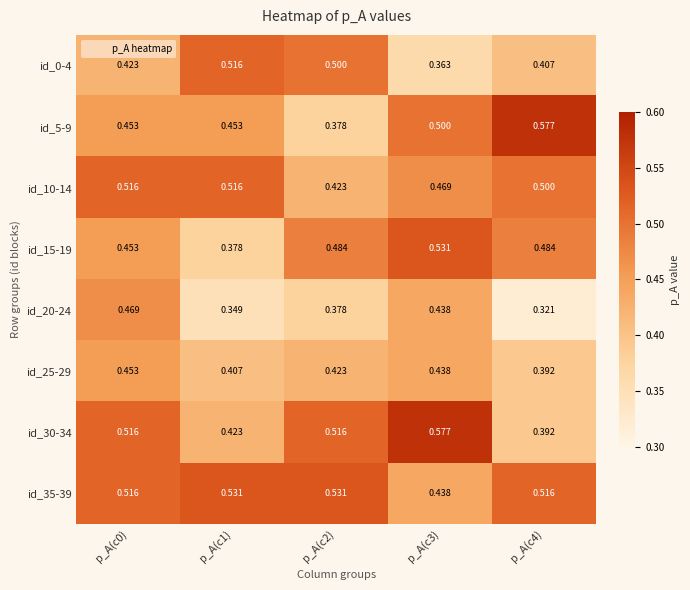

Is the value of id_30-34 at p_A(c4) greater than the value of id_5-9 at p_A(c2)?

Yes